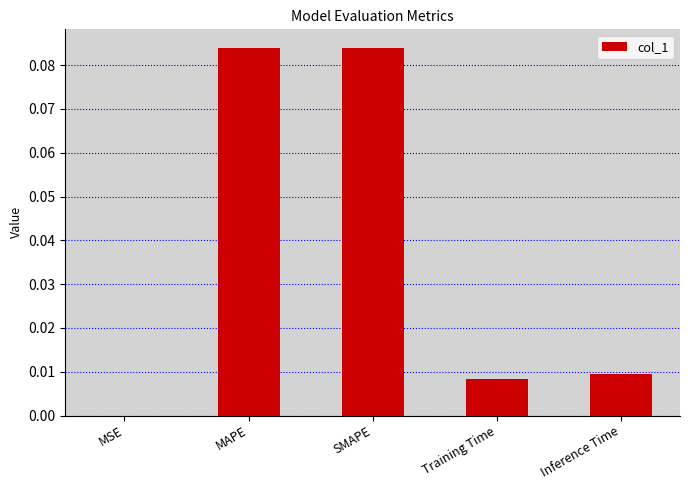

Between Inference Time and MSE, which is larger?

Inference Time